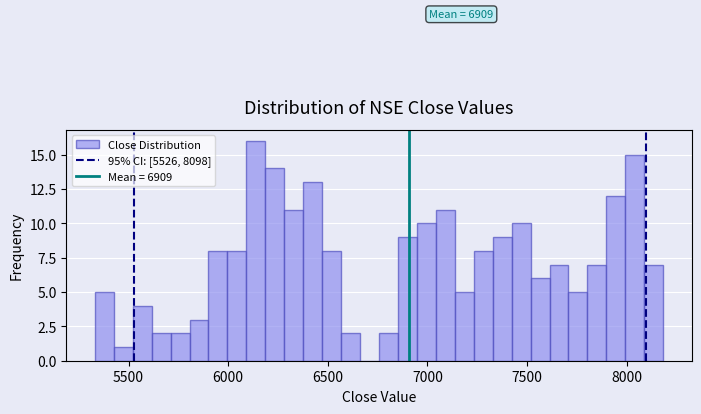

Around what value on the x-axis is the tallest bar? Give the approximate position of its centre, as read against the axis.

6150